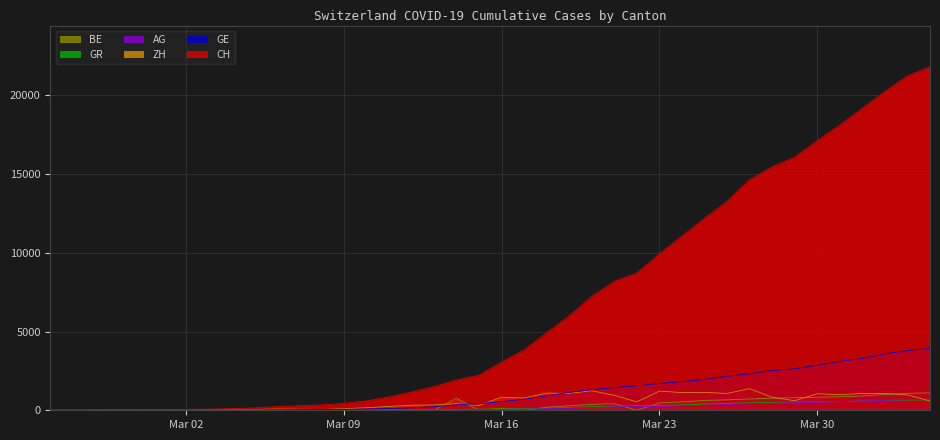

What is the highest value of the GE series?

3928